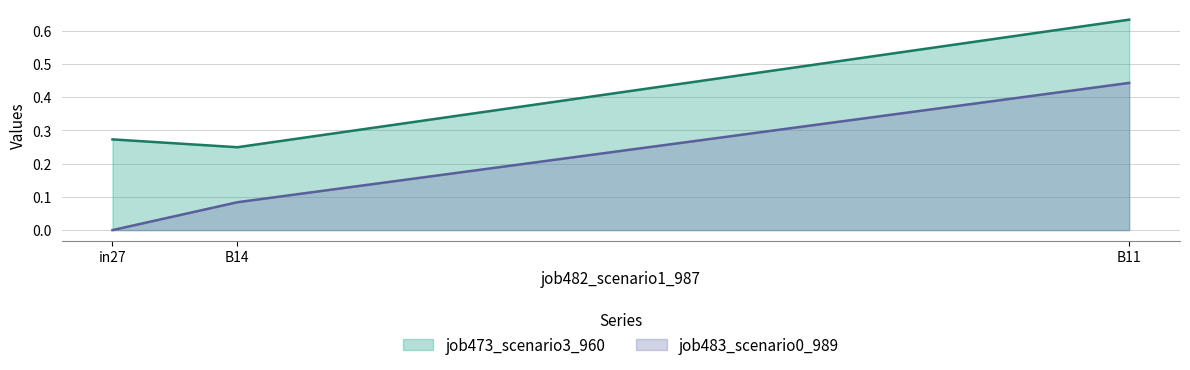

What is the sum of the job473_scenario3_960 values at in27 and B11?

0.9